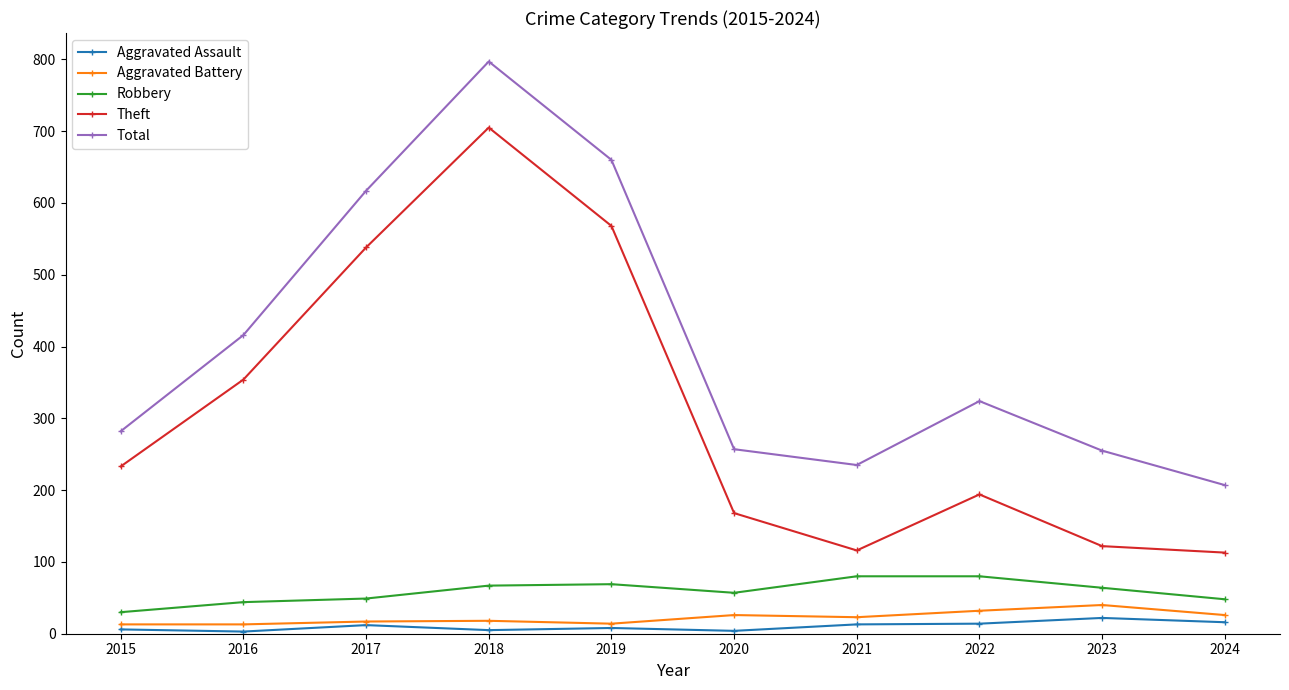

At how many categories does at least one series exceed 42?

10